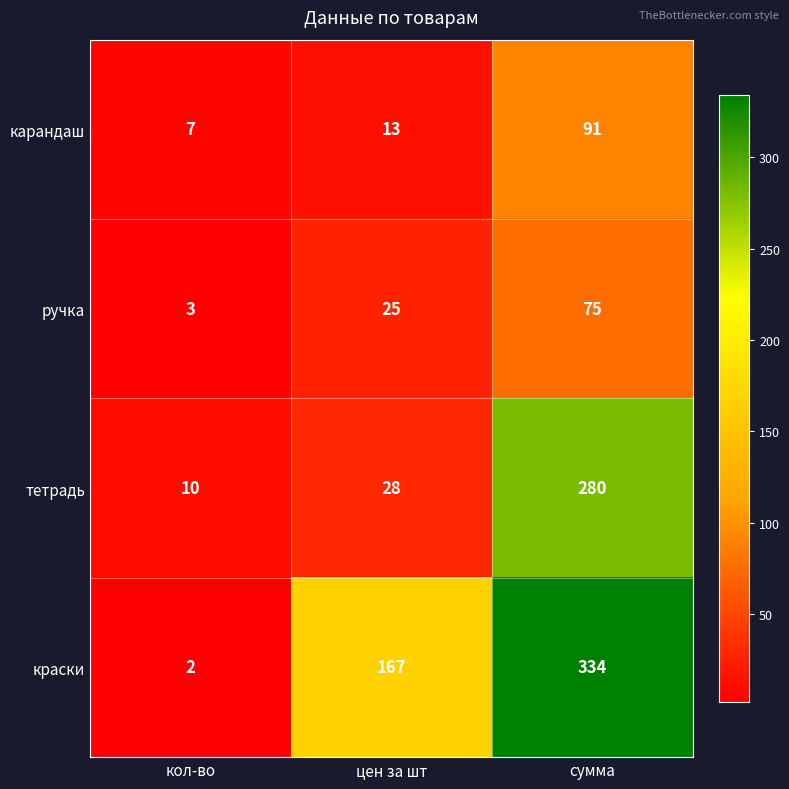

At which category is the sum across all series the highest?

сумма